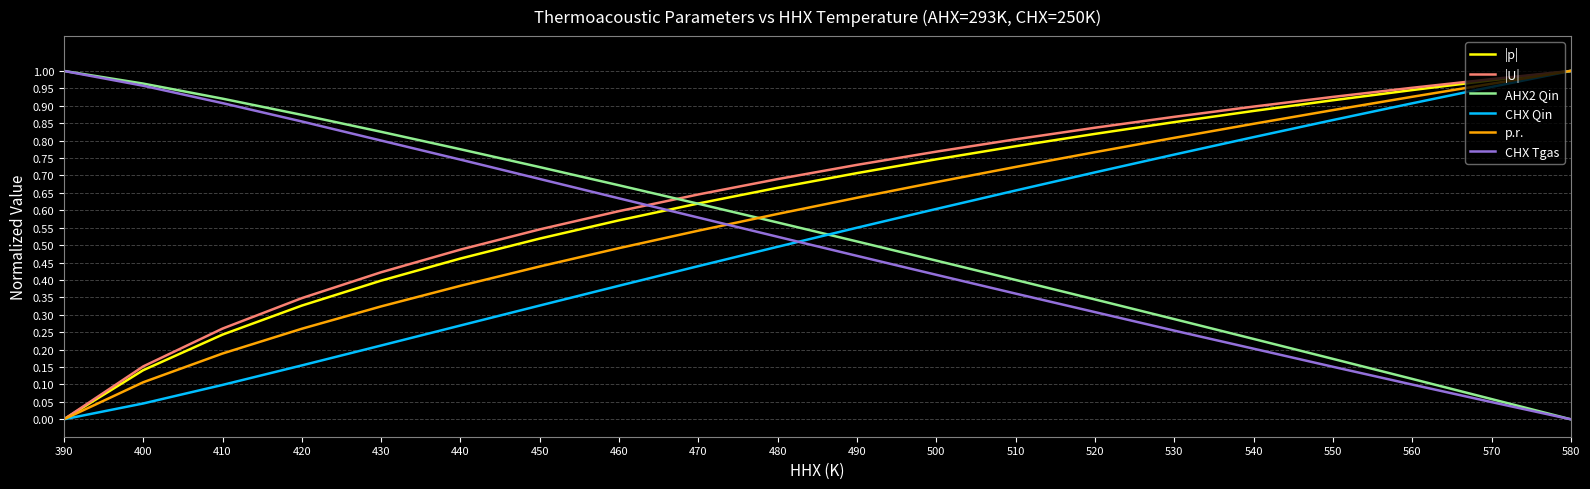

Which series has the largest total across all categories?

|U|